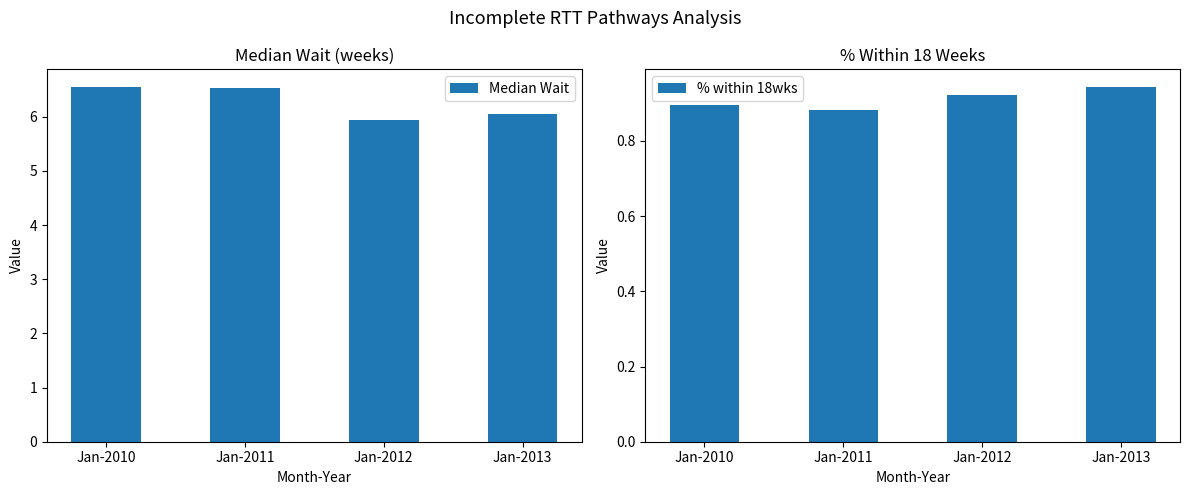

What is the highest value of the Median Wait series?

6.5